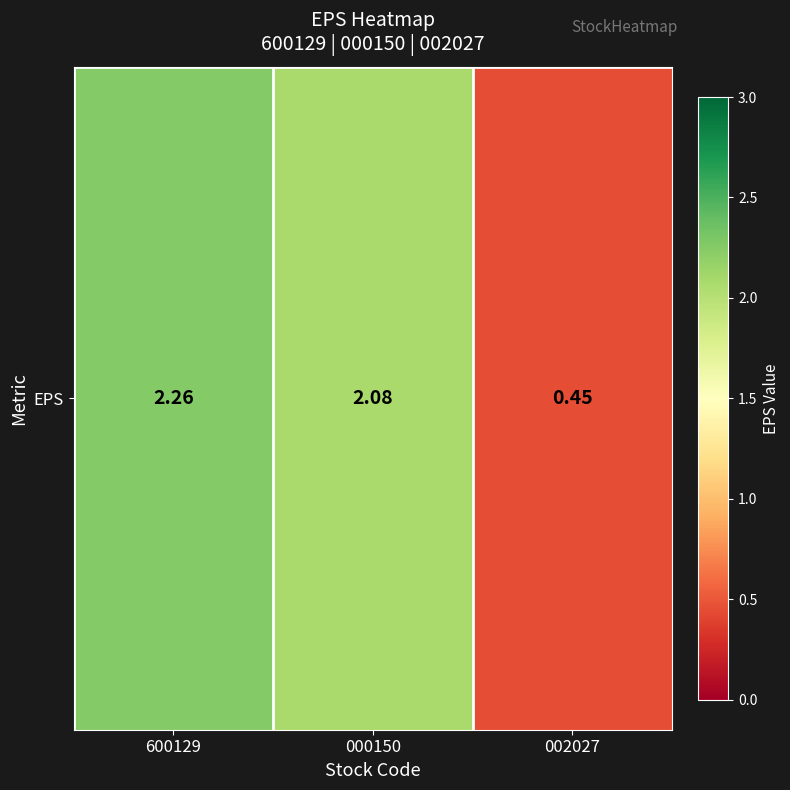

The chart shows a value of 0.6 at 002027. True or false?

False